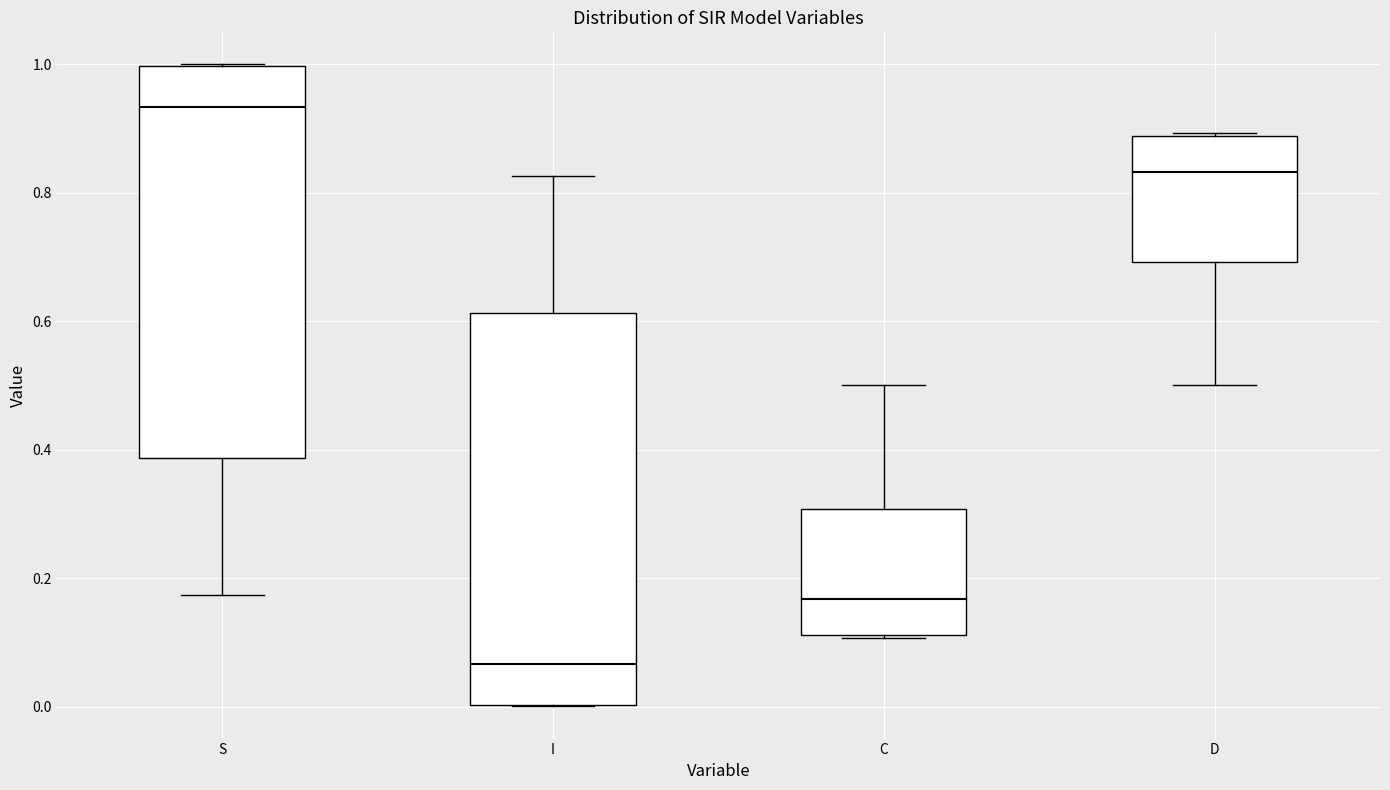

Which box has the highest median line?

S